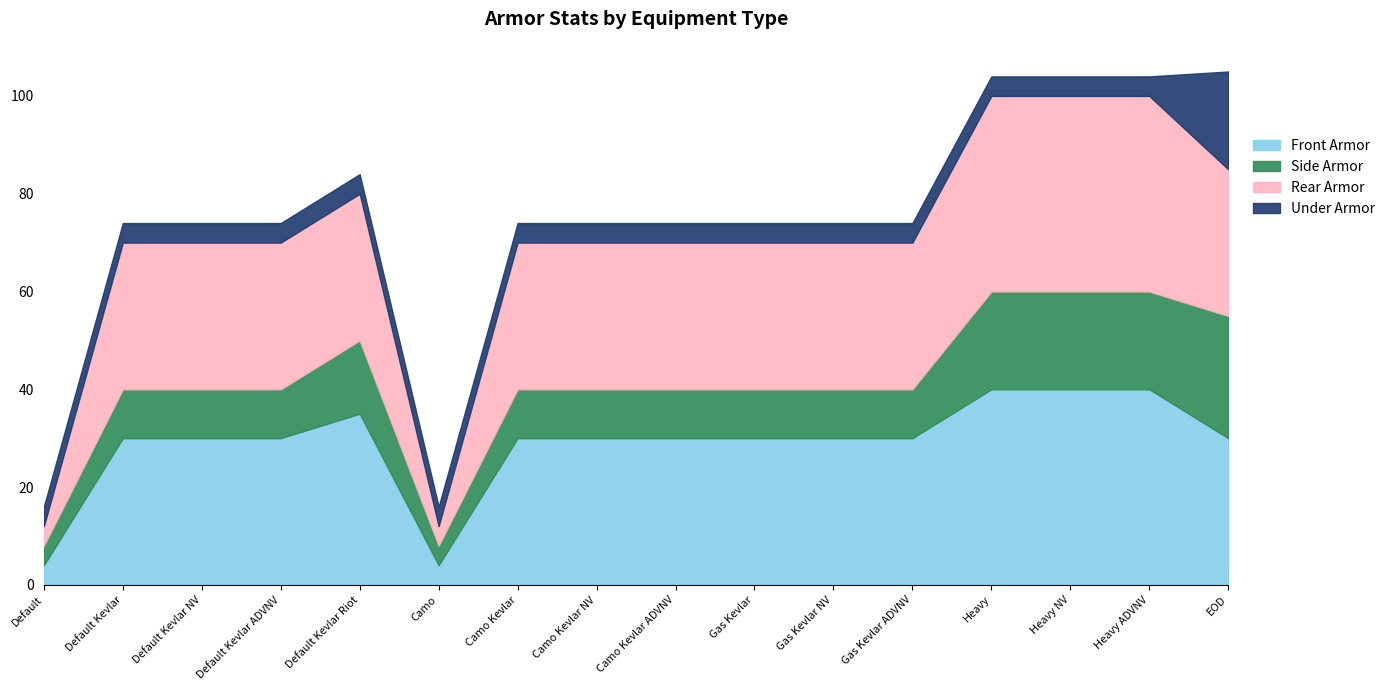

Where does the Front Armor series first go above 30?

Default Kevlar Riot